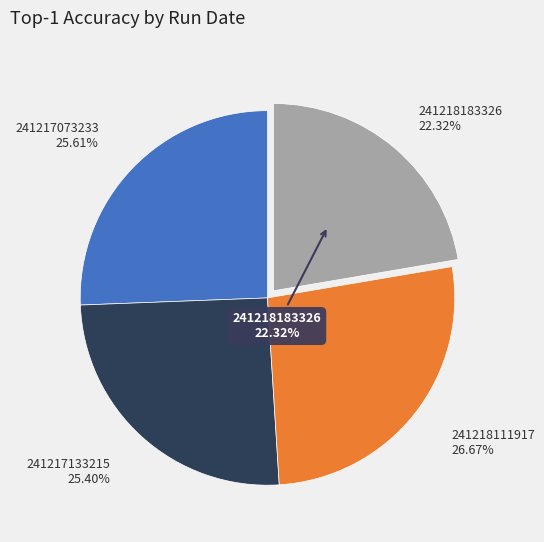

Is it true that 241218111917 is 36% of the pie?

False